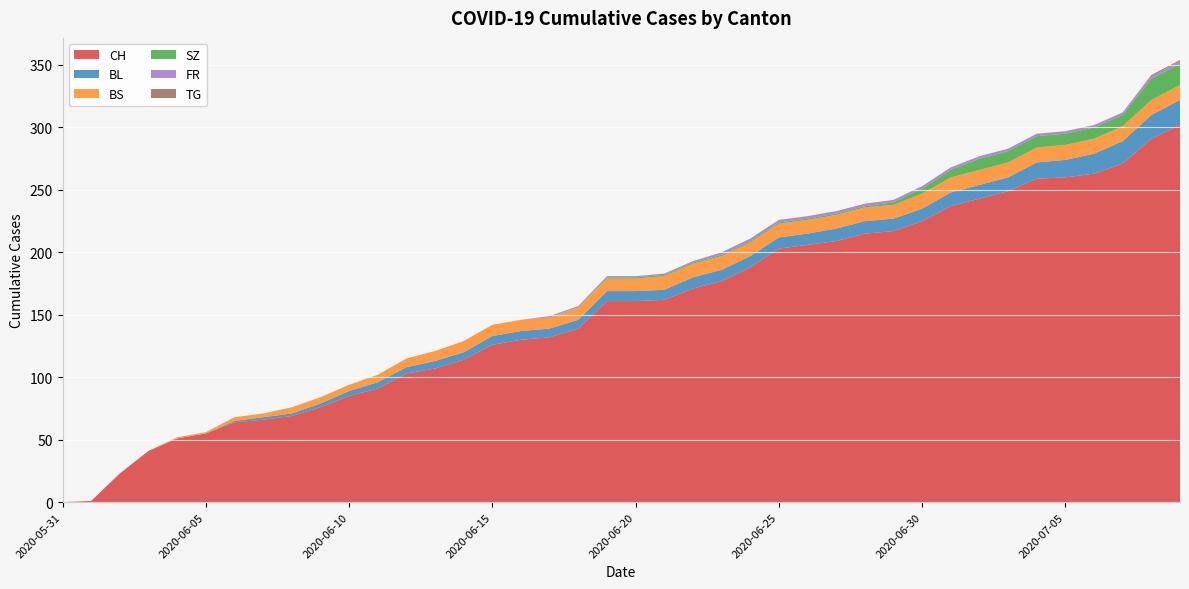

Reading left to right, list all the values displayed in this chart.

CH: 2020-05-31=0	2020-06-01=1	2020-06-02=23	2020-06-03=41	2020-06-04=51	2020-06-05=55	2020-06-06=64	2020-06-07=66	2020-06-08=69	2020-06-09=76	2020-06-10=85	2020-06-11=91	2020-06-12=103	2020-06-13=107	2020-06-14=114	2020-06-15=126	2020-06-16=130	2020-06-17=132	2020-06-18=139	2020-06-19=161	2020-06-20=161	2020-06-21=162	2020-06-22=171	2020-06-23=177	2020-06-24=188	2020-06-25=203	2020-06-26=206	2020-06-27=209	2020-06-28=215	2020-06-29=217	2020-06-30=225	2020-07-01=237	2020-07-02=243	2020-07-03=249	2020-07-04=259	2020-07-05=260	2020-07-06=263	2020-07-07=271	2020-07-08=291	2020-07-09=302
BL: 2020-05-31=0	2020-06-01=0	2020-06-02=0	2020-06-03=0	2020-06-04=0	2020-06-05=0	2020-06-06=1	2020-06-07=2	2020-06-08=2	2020-06-09=3	2020-06-10=4	2020-06-11=5	2020-06-12=5	2020-06-13=6	2020-06-14=6	2020-06-15=7	2020-06-16=7	2020-06-17=7	2020-06-18=7	2020-06-19=8	2020-06-20=8	2020-06-21=8	2020-06-22=9	2020-06-23=9	2020-06-24=9	2020-06-25=9	2020-06-26=9	2020-06-27=10	2020-06-28=10	2020-06-29=10	2020-06-30=10	2020-07-01=11	2020-07-02=11	2020-07-03=11	2020-07-04=13	2020-07-05=14	2020-07-06=16	2020-07-07=18	2020-07-08=19	2020-07-09=20
BS: 2020-05-31=0	2020-06-01=0	2020-06-02=0	2020-06-03=0	2020-06-04=1	2020-06-05=1	2020-06-06=3	2020-06-07=3	2020-06-08=5	2020-06-09=5	2020-06-10=5	2020-06-11=6	2020-06-12=7	2020-06-13=8	2020-06-14=9	2020-06-15=9	2020-06-16=9	2020-06-17=9	2020-06-18=10	2020-06-19=10	2020-06-20=10	2020-06-21=11	2020-06-22=11	2020-06-23=11	2020-06-24=11	2020-06-25=11	2020-06-26=11	2020-06-27=11	2020-06-28=11	2020-06-29=11	2020-06-30=12	2020-07-01=12	2020-07-02=12	2020-07-03=12	2020-07-04=12	2020-07-05=12	2020-07-06=12	2020-07-07=12	2020-07-08=12	2020-07-09=12
SZ: 2020-05-31=0	2020-06-01=0	2020-06-02=0	2020-06-03=0	2020-06-04=0	2020-06-05=0	2020-06-06=0	2020-06-07=0	2020-06-08=0	2020-06-09=0	2020-06-10=0	2020-06-11=0	2020-06-12=0	2020-06-13=0	2020-06-14=0	2020-06-15=0	2020-06-16=0	2020-06-17=0	2020-06-18=0	2020-06-19=1	2020-06-20=1	2020-06-21=1	2020-06-22=1	2020-06-23=1	2020-06-24=1	2020-06-25=1	2020-06-26=1	2020-06-27=1	2020-06-28=1	2020-06-29=2	2020-06-30=4	2020-07-01=6	2020-07-02=9	2020-07-03=9	2020-07-04=9	2020-07-05=9	2020-07-06=9	2020-07-07=9	2020-07-08=17	2020-07-09=17
FR: 2020-05-31=0	2020-06-01=0	2020-06-02=0	2020-06-03=0	2020-06-04=0	2020-06-05=0	2020-06-06=0	2020-06-07=0	2020-06-08=0	2020-06-09=0	2020-06-10=0	2020-06-11=0	2020-06-12=0	2020-06-13=0	2020-06-14=0	2020-06-15=0	2020-06-16=0	2020-06-17=1	2020-06-18=1	2020-06-19=1	2020-06-20=1	2020-06-21=1	2020-06-22=1	2020-06-23=2	2020-06-24=2	2020-06-25=2	2020-06-26=2	2020-06-27=2	2020-06-28=2	2020-06-29=2	2020-06-30=2	2020-07-01=2	2020-07-02=2	2020-07-03=2	2020-07-04=2	2020-07-05=2	2020-07-06=2	2020-07-07=2	2020-07-08=2	2020-07-09=2
TG: 2020-05-31=0	2020-06-01=0	2020-06-02=0	2020-06-03=0	2020-06-04=0	2020-06-05=0	2020-06-06=0	2020-06-07=0	2020-06-08=0	2020-06-09=0	2020-06-10=0	2020-06-11=0	2020-06-12=0	2020-06-13=0	2020-06-14=0	2020-06-15=0	2020-06-16=0	2020-06-17=0	2020-06-18=0	2020-06-19=0	2020-06-20=0	2020-06-21=0	2020-06-22=0	2020-06-23=0	2020-06-24=0	2020-06-25=0	2020-06-26=0	2020-06-27=0	2020-06-28=0	2020-06-29=0	2020-06-30=0	2020-07-01=0	2020-07-02=0	2020-07-03=0	2020-07-04=0	2020-07-05=0	2020-07-06=0	2020-07-07=0	2020-07-08=1	2020-07-09=1